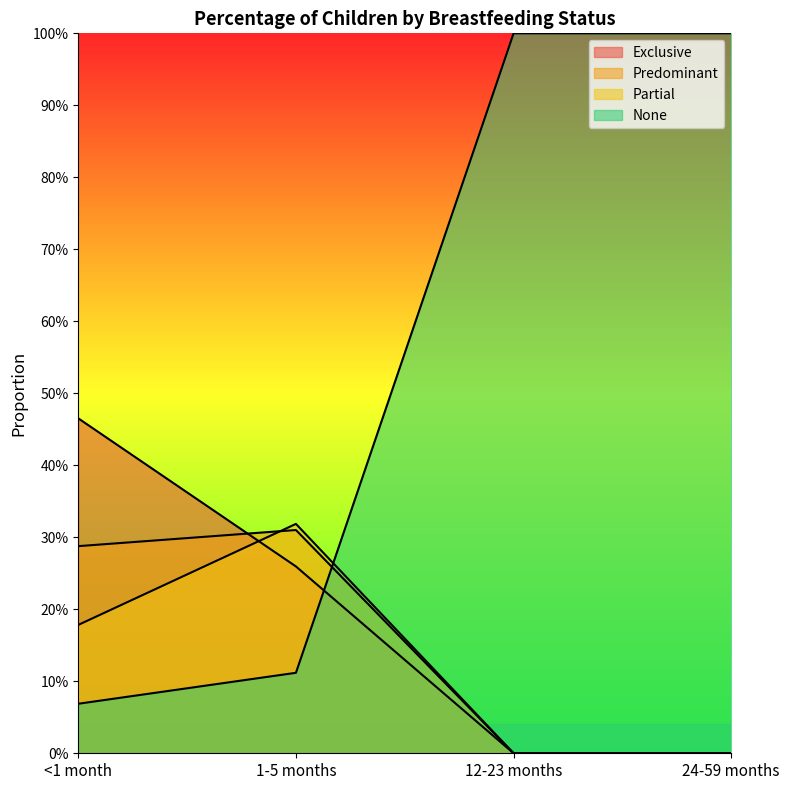

Rank the series by their maximum value, from lowest to highest.

Predominant, Partial, Exclusive, None